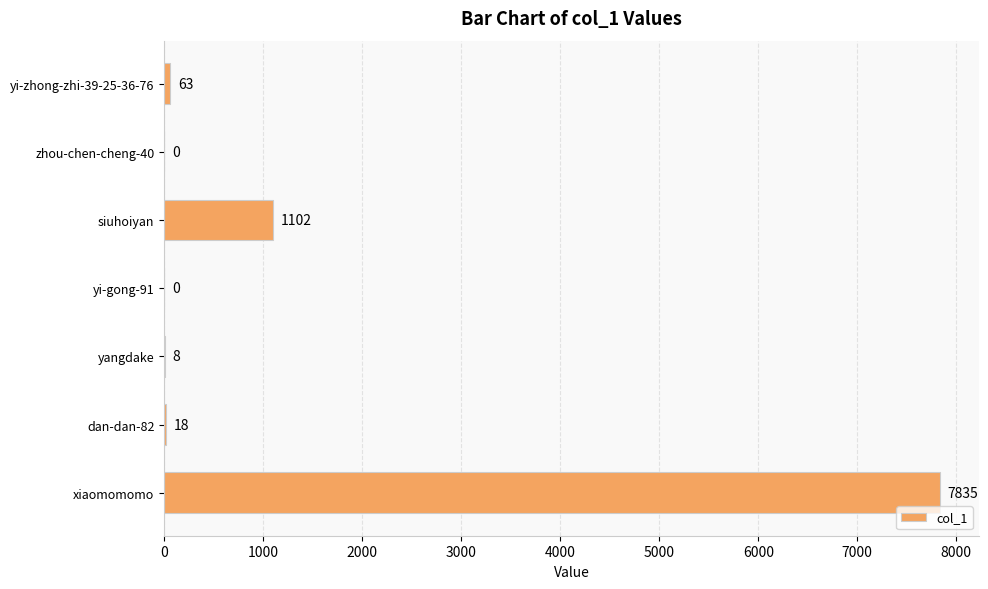

At which label is the value closest to 3917?

siuhoiyan